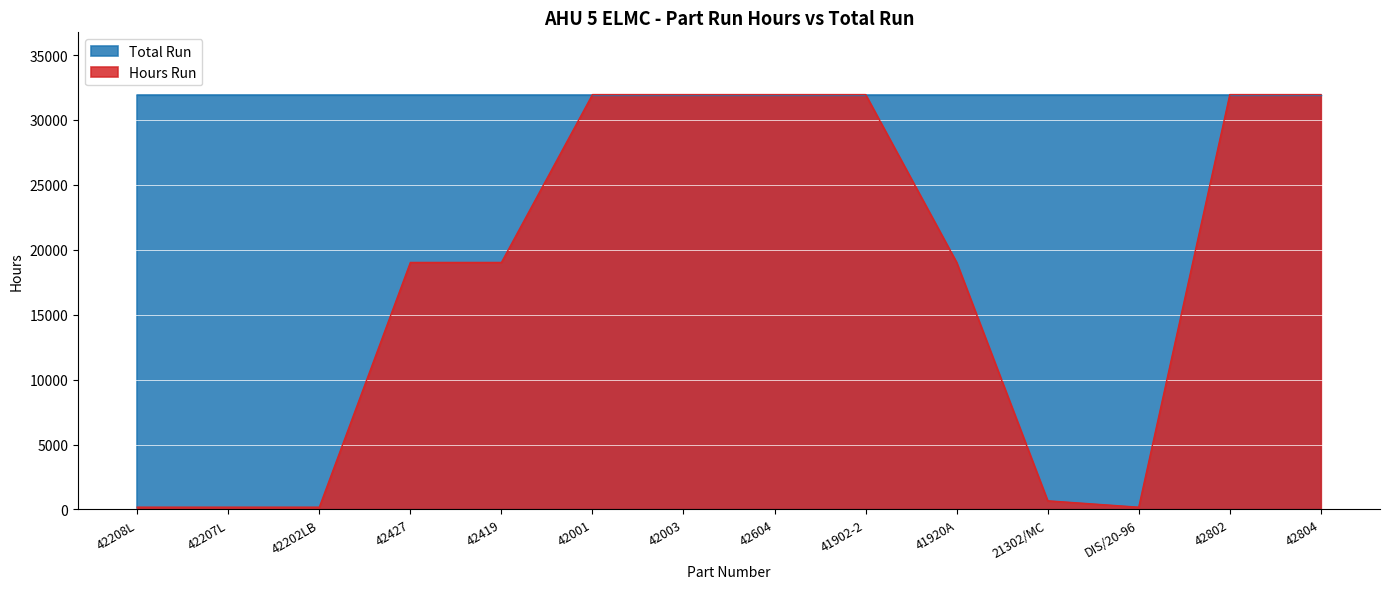

List the series in order of their overall mean, highest first.

Total Run, Hours Run